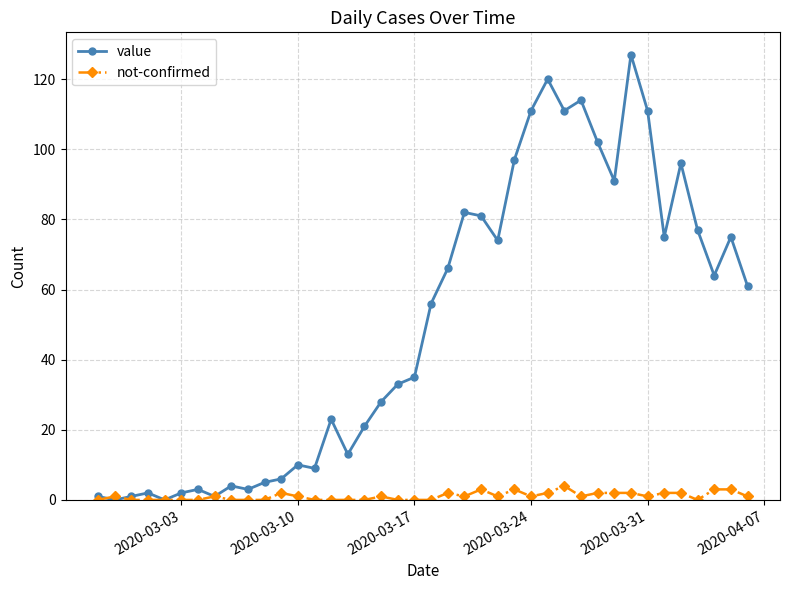

What is the average value of the value series?

50